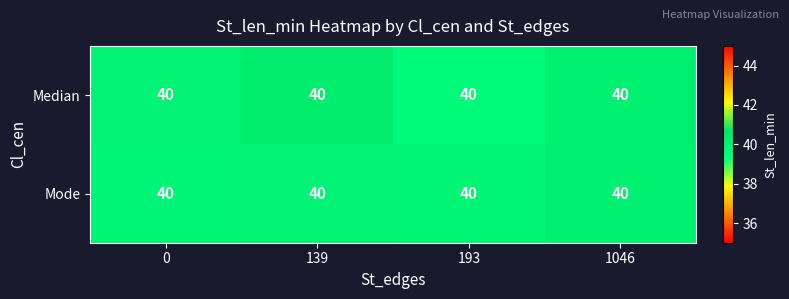

The row_0 series shows 11.7 at 193. True or false?

False